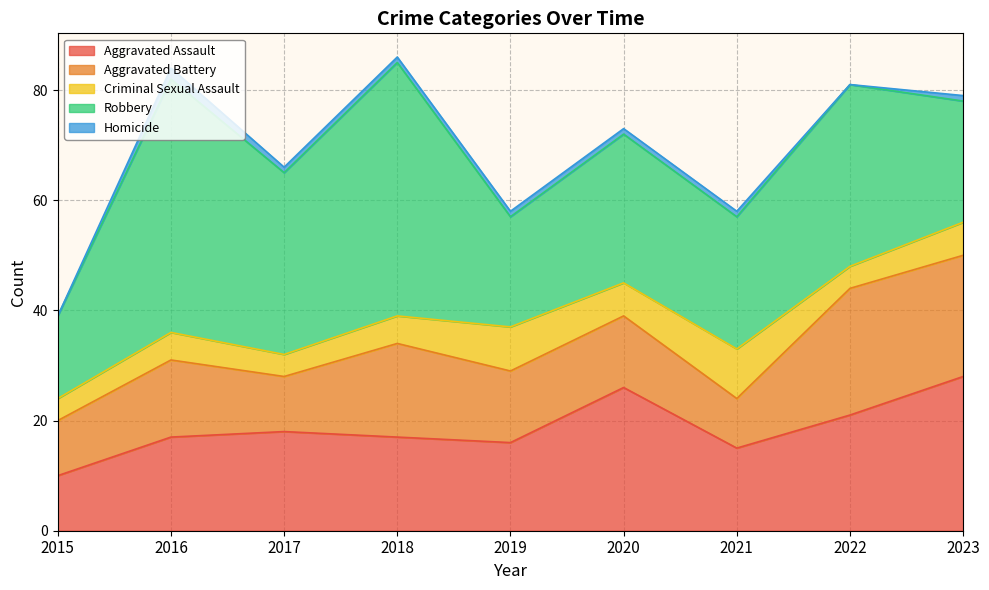

At which category does Robbery reach its first local peak?

2016